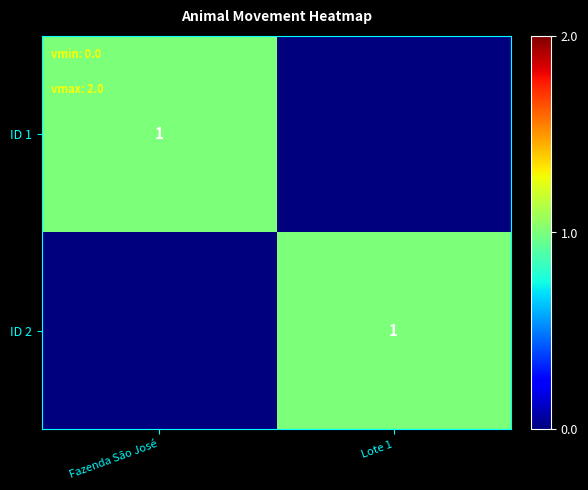

The value of ID 1 at Fazenda São José is 1. True or false?

True